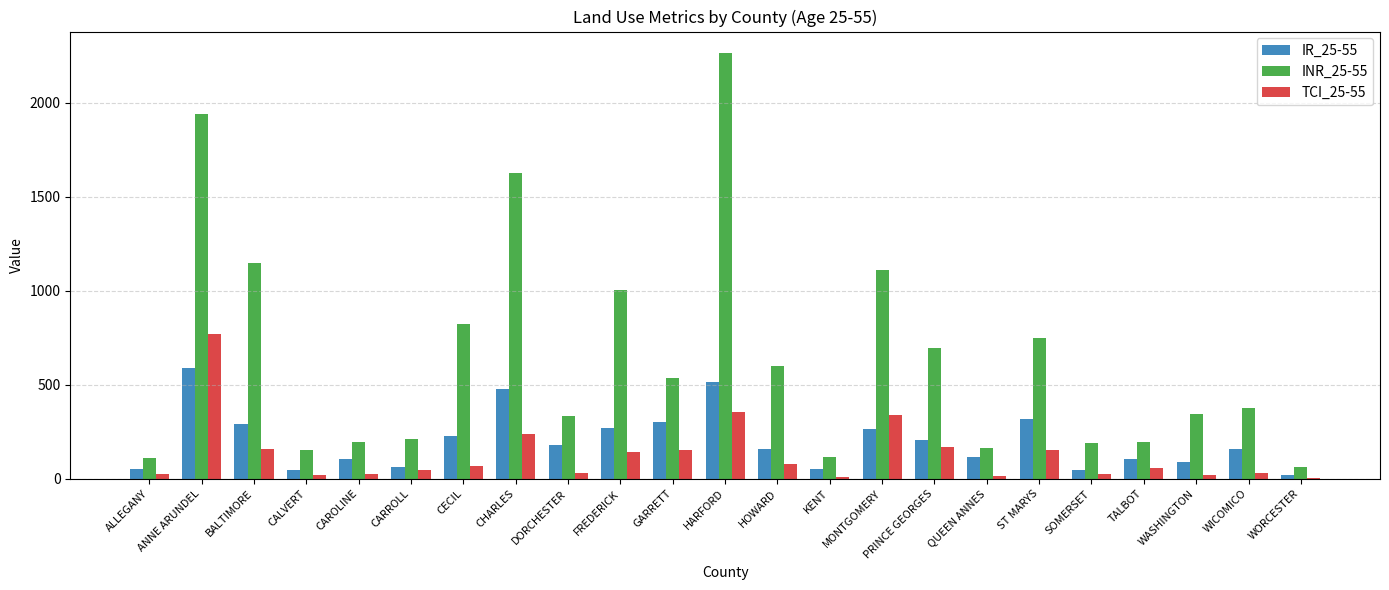

The INR_25-55 series shows 1625.9 at CHARLES. True or false?

True